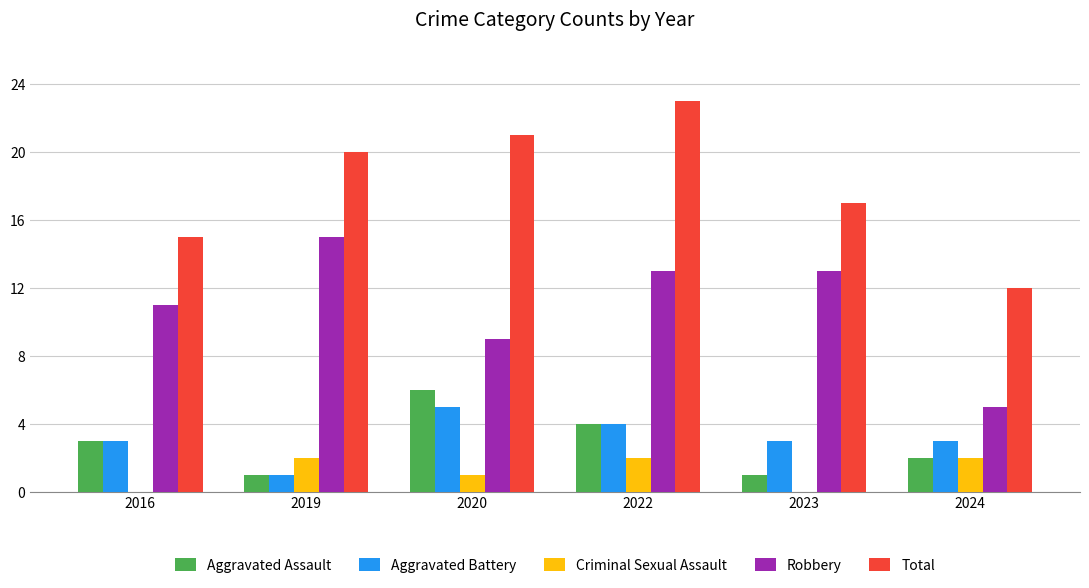

Which label corresponds to the largest value in the chart?

2022